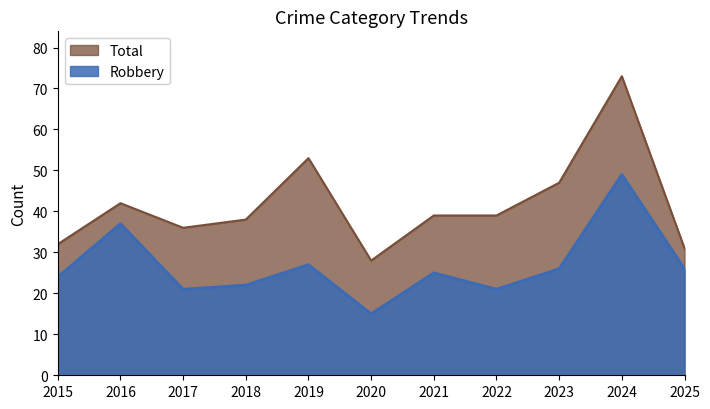

What are all the series names shown in the legend?

Total, Robbery